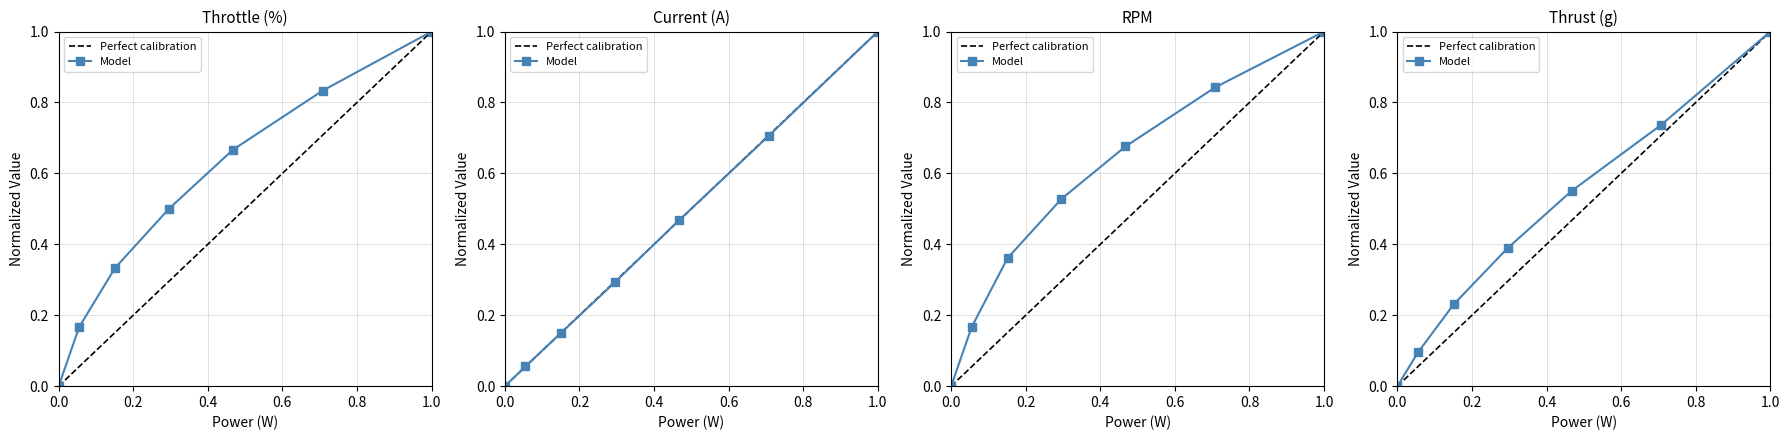

What is the value of the Thrust (g) point at the 5th from the left?

0.6